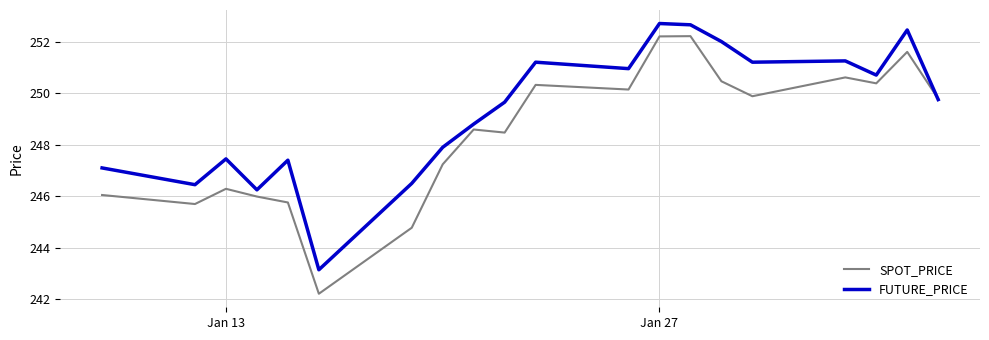

What is the minimum value for SPOT_PRICE?

242.2